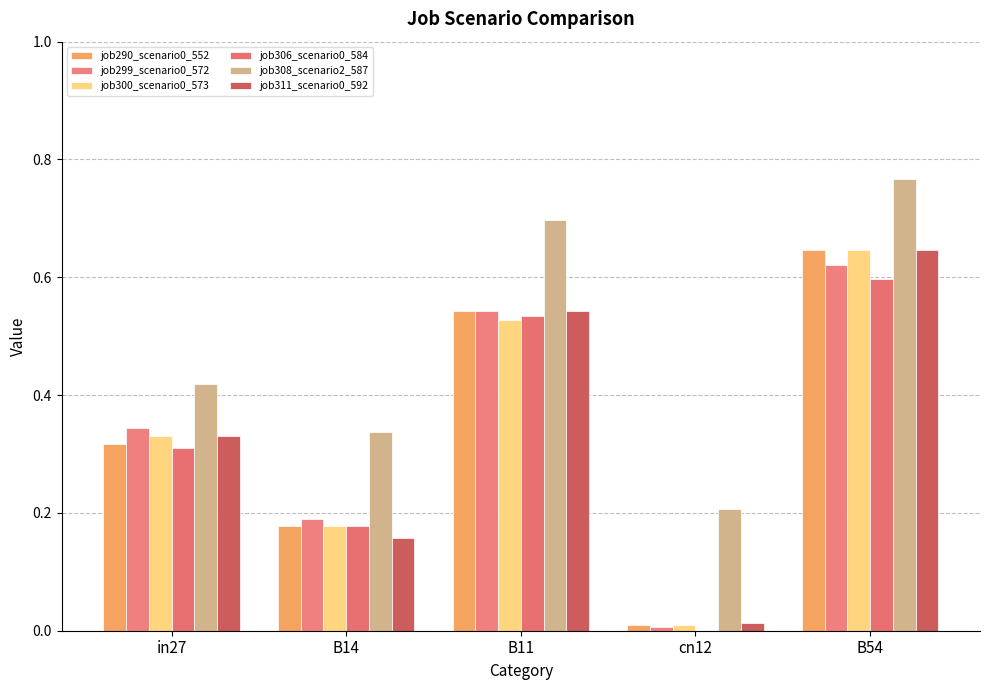

What is the average value of the job306_scenario0_584 series?

0.3